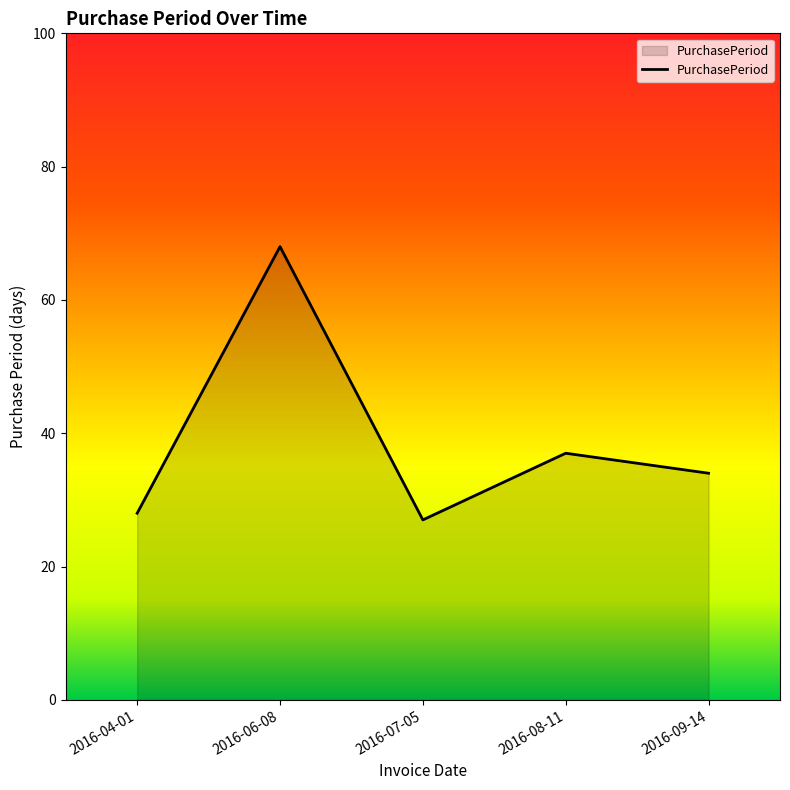

What is the minimum value shown in the chart?

27